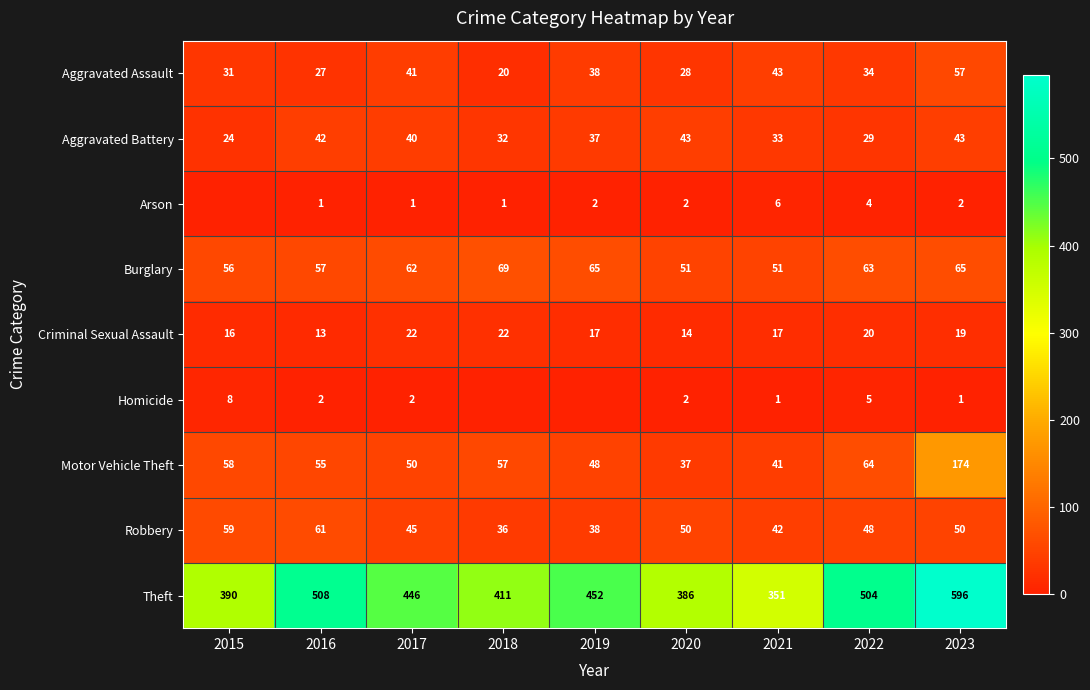

What is the maximum value for Theft?

596